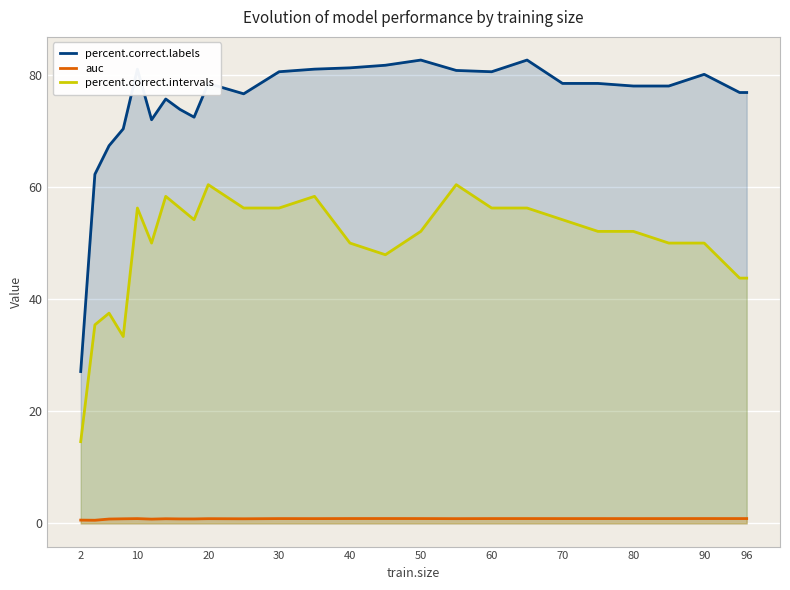

Which series has the largest range (max minus min)?

percent.correct.labels